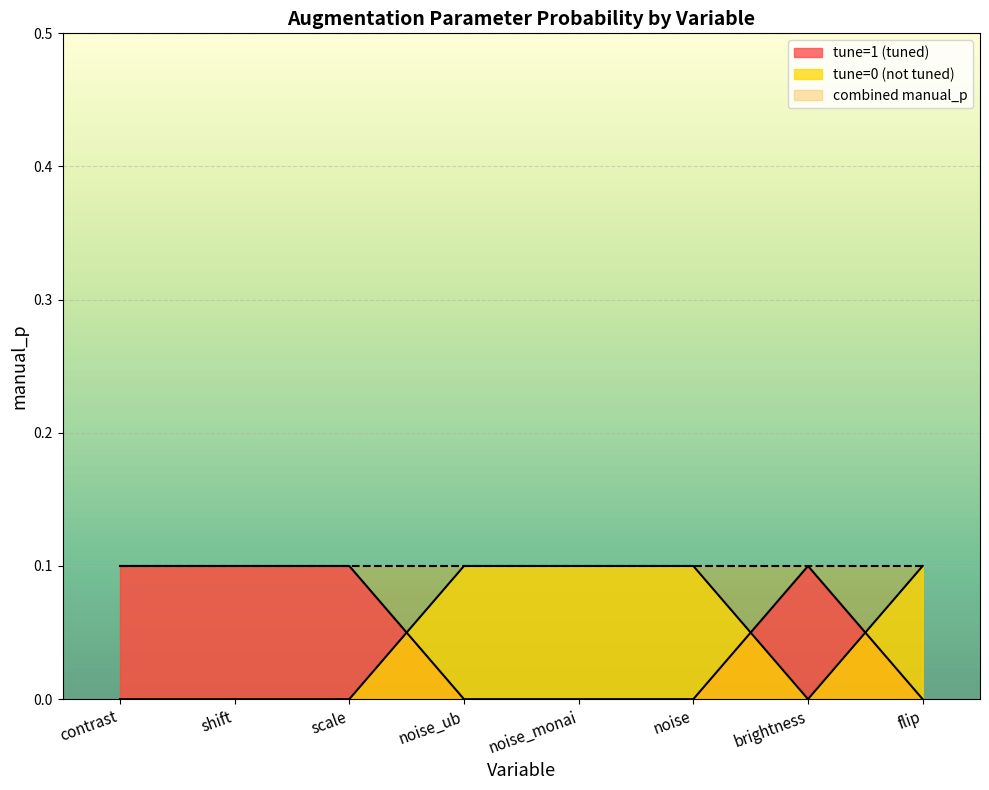

The combined manual_p series shows 0.1 at scale. True or false?

True